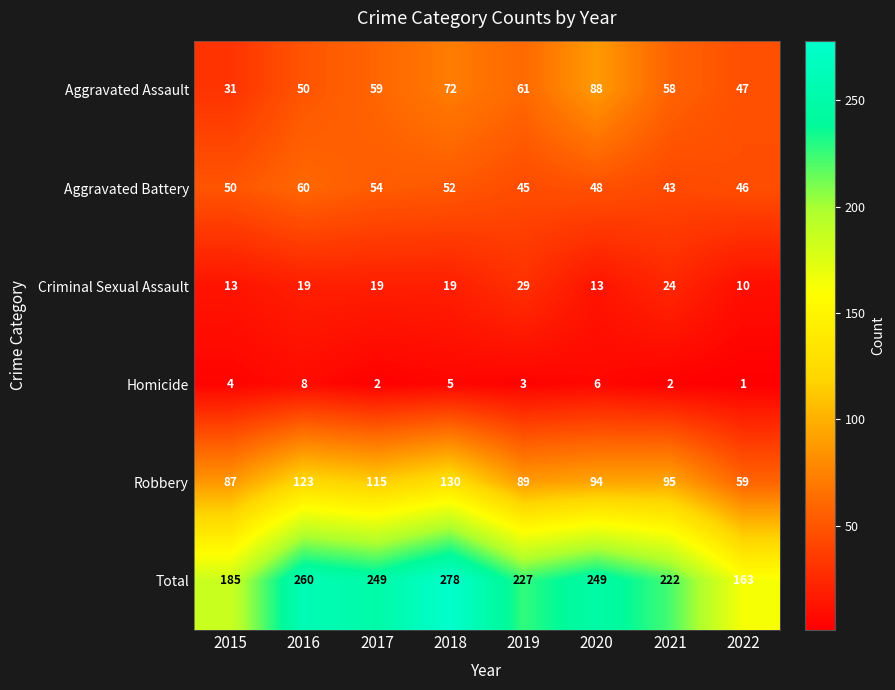

What is the sum of the Homicide values at 2016 and 2018?

13